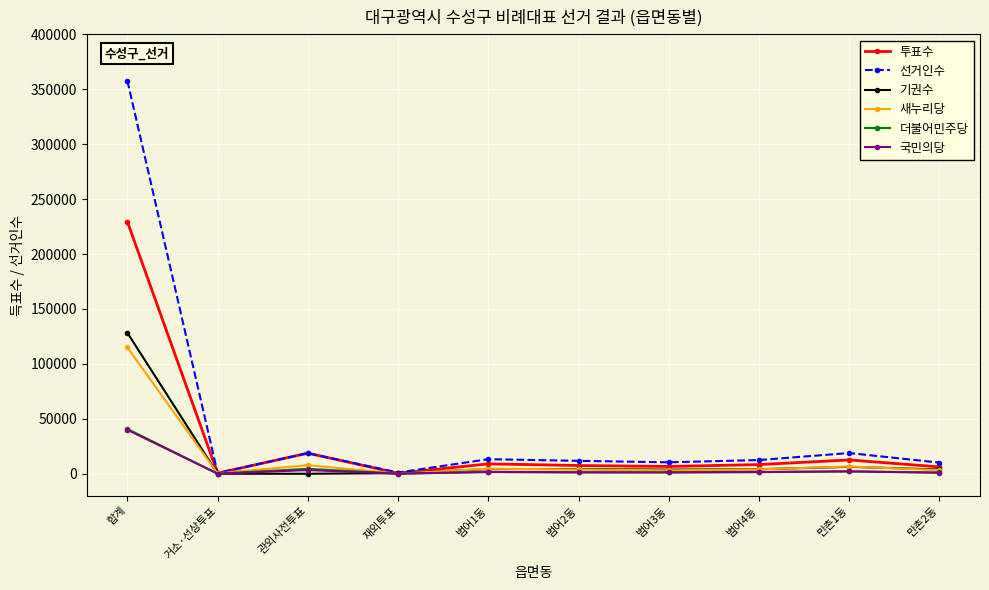

What is the label of the 6th point from the left?

범어2동